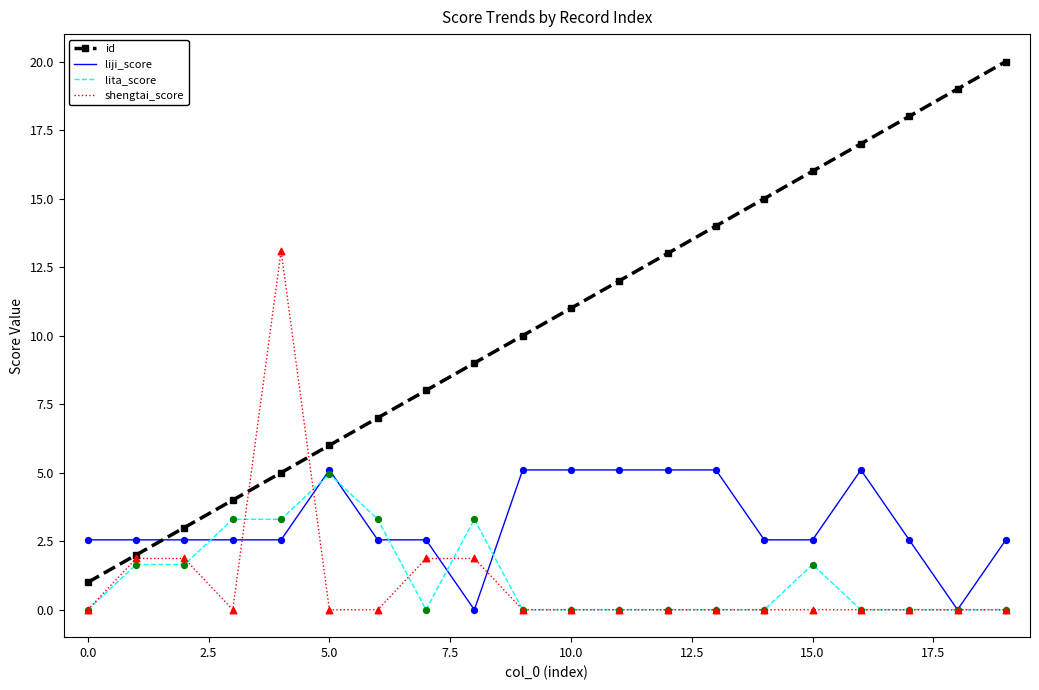

Which series has the largest total across all categories?

id